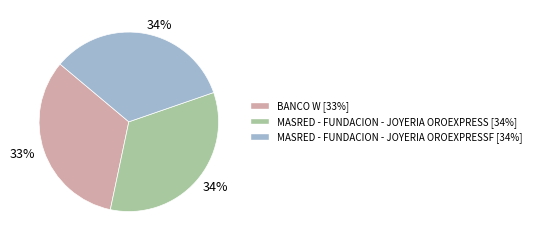

Count the number of slices in the pie.

3